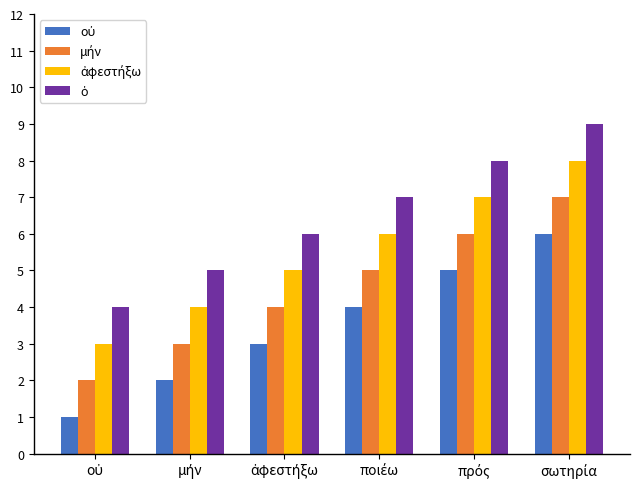

What is the greatest value displayed?

9